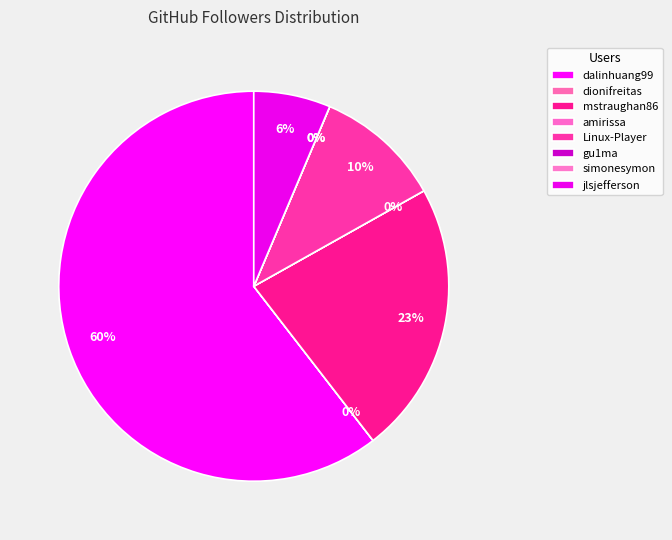

Between simonesymon and jlsjefferson, which is larger?

jlsjefferson